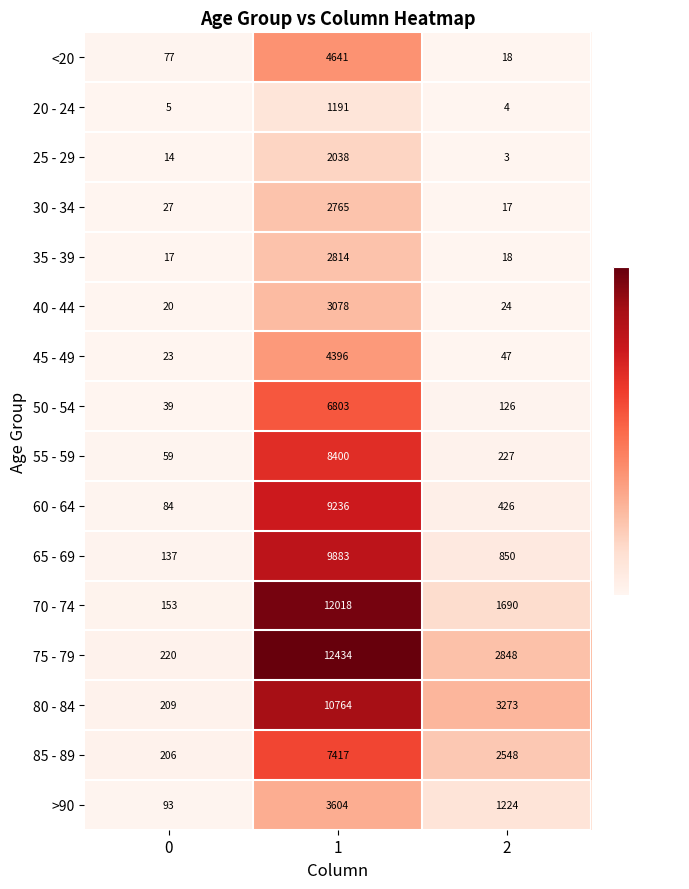

At 1, list the series in order from largest to smallest.

75 - 79, 70 - 74, 80 - 84, 65 - 69, 60 - 64, 55 - 59, 85 - 89, 50 - 54, <20, 45 - 49, >90, 40 - 44, 35 - 39, 30 - 34, 25 - 29, 20 - 24